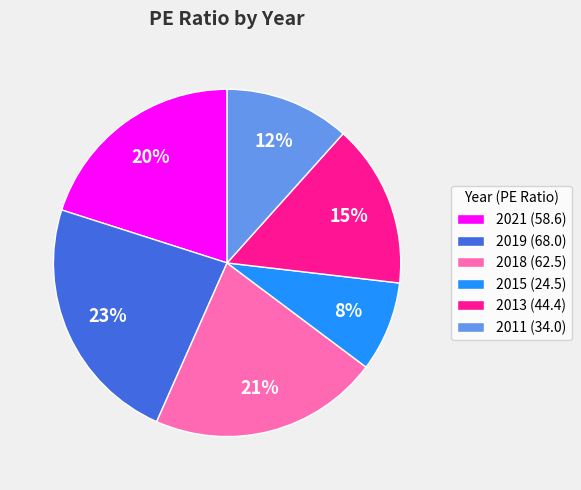

Which slice is the smallest?

2015